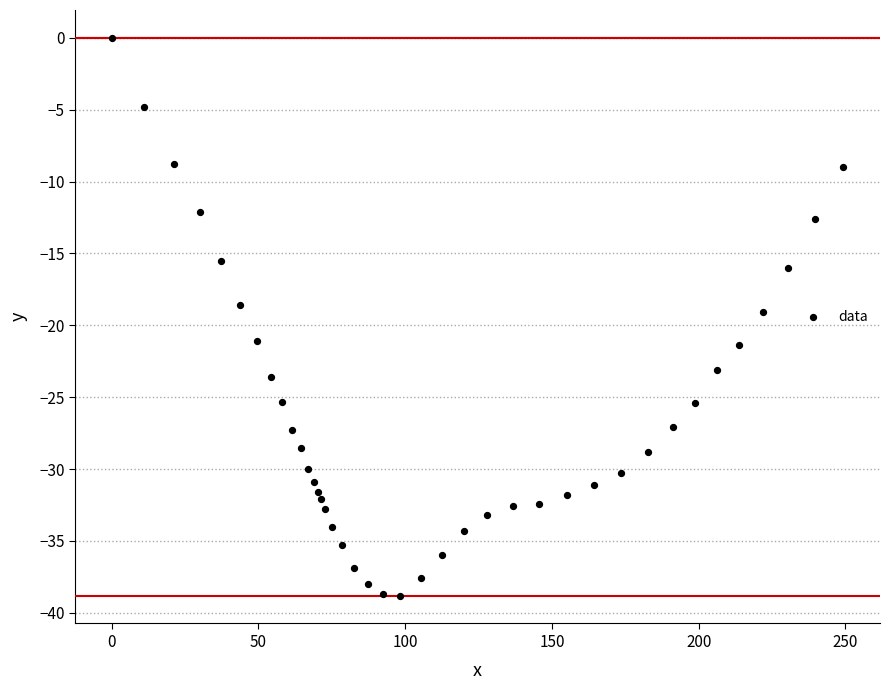

What is the range of Y values (max minus min)?

38.8